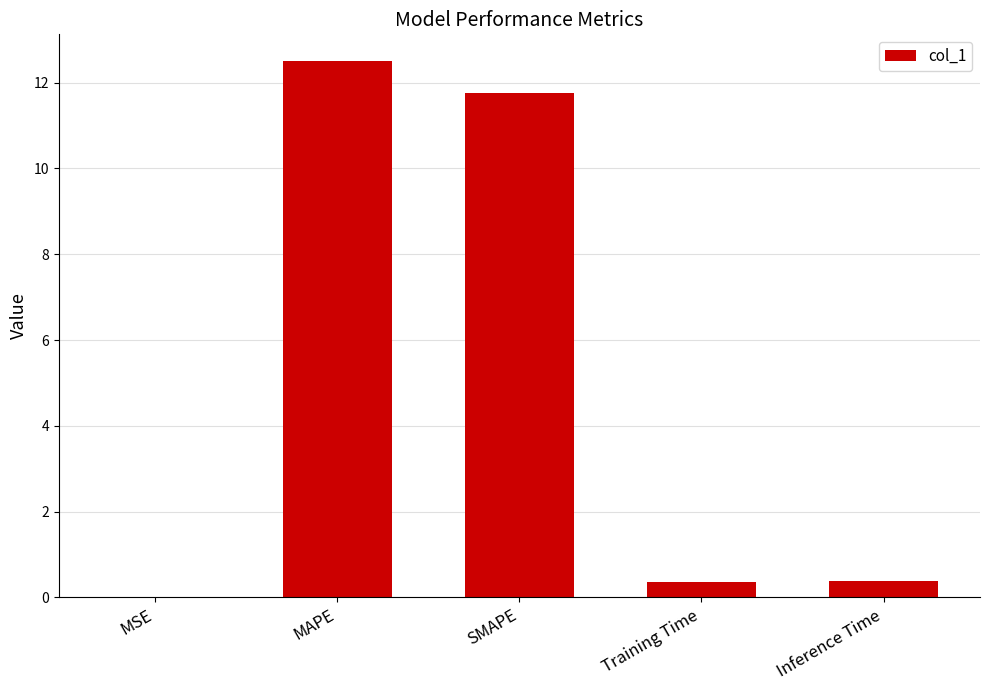

What is the greatest value displayed?

12.5